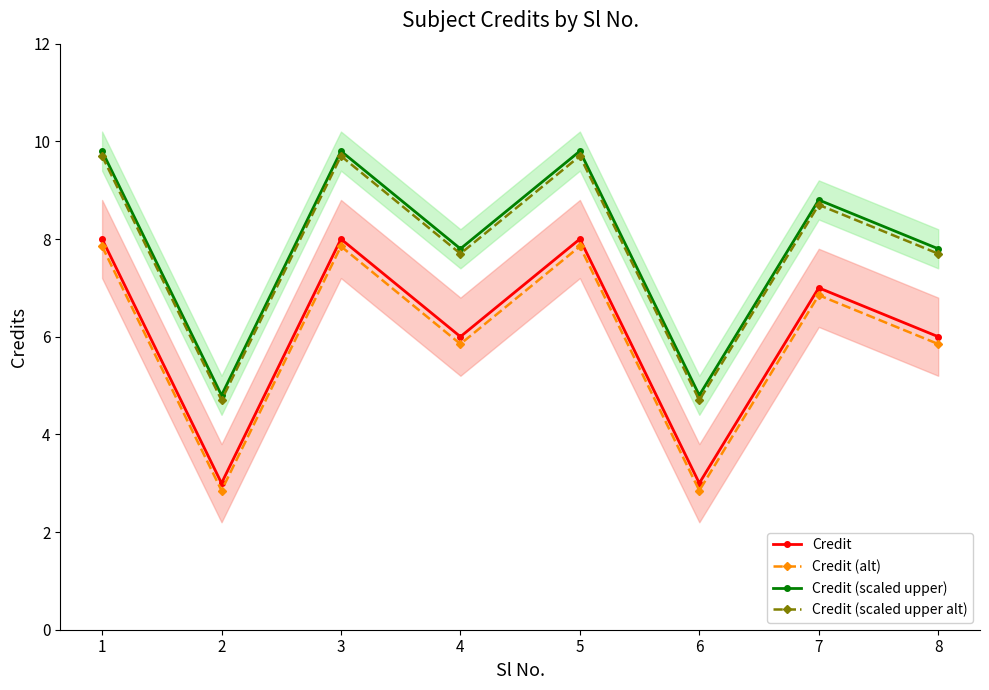

True or false: Credit (alt) and Credit cross at least once.

False